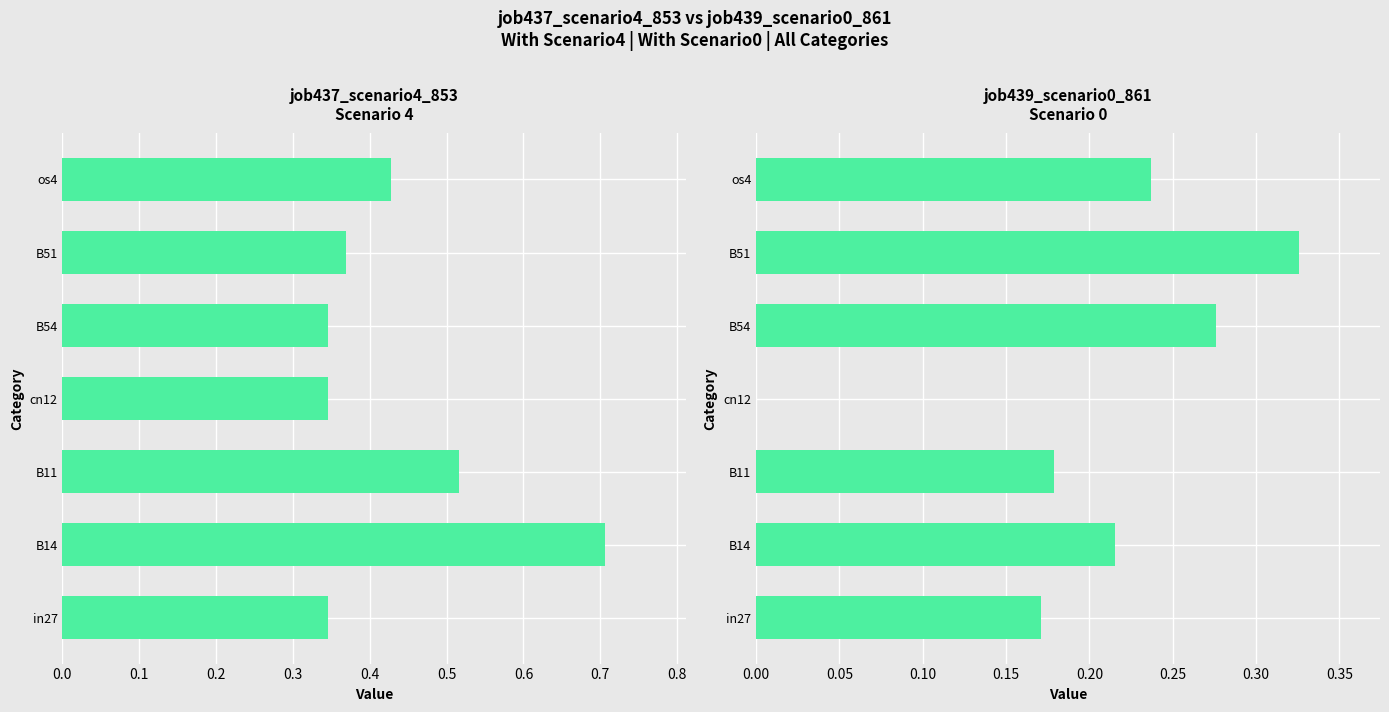

Read the job439_scenario0_861 value at B14.

0.2